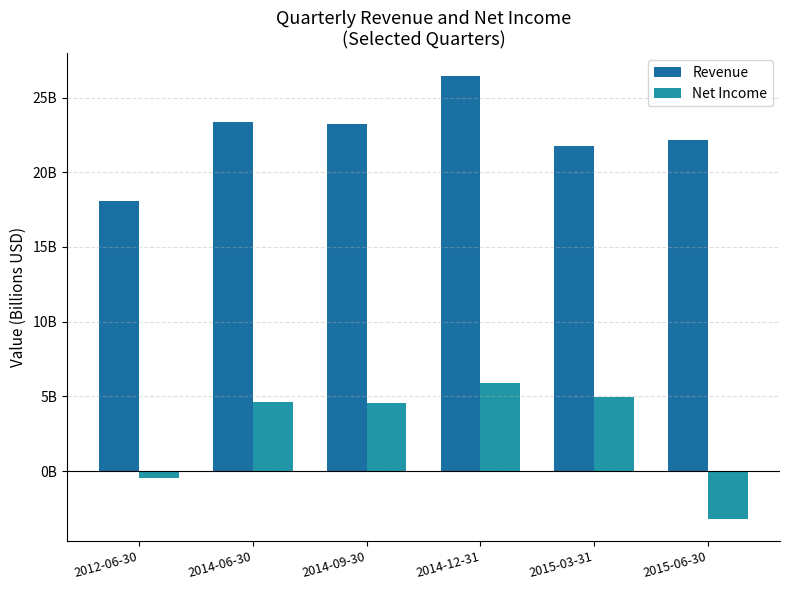

Which series has the largest range (max minus min)?

Net Income